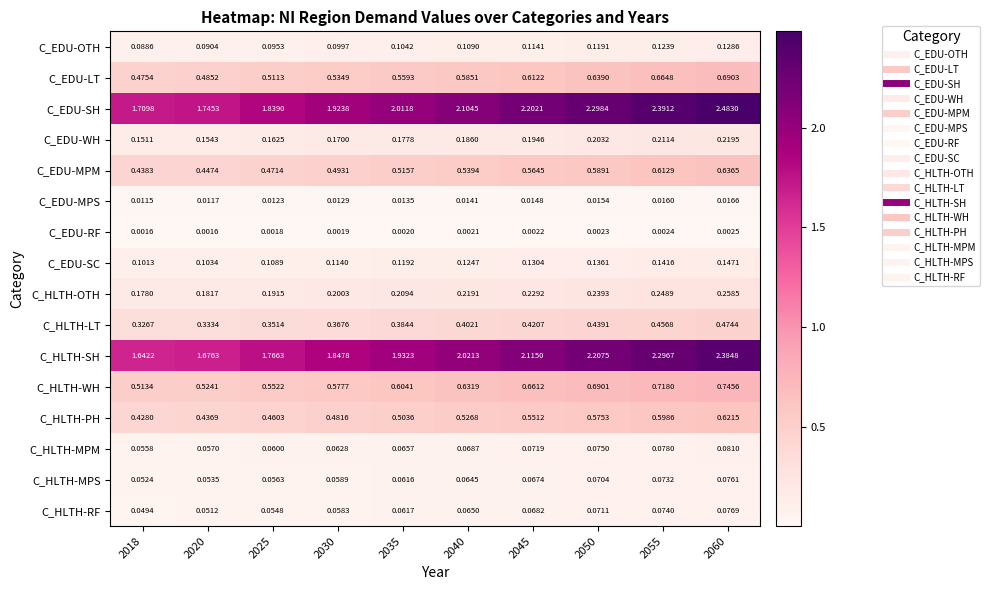

What is the total value across all series at 2035?

7.3